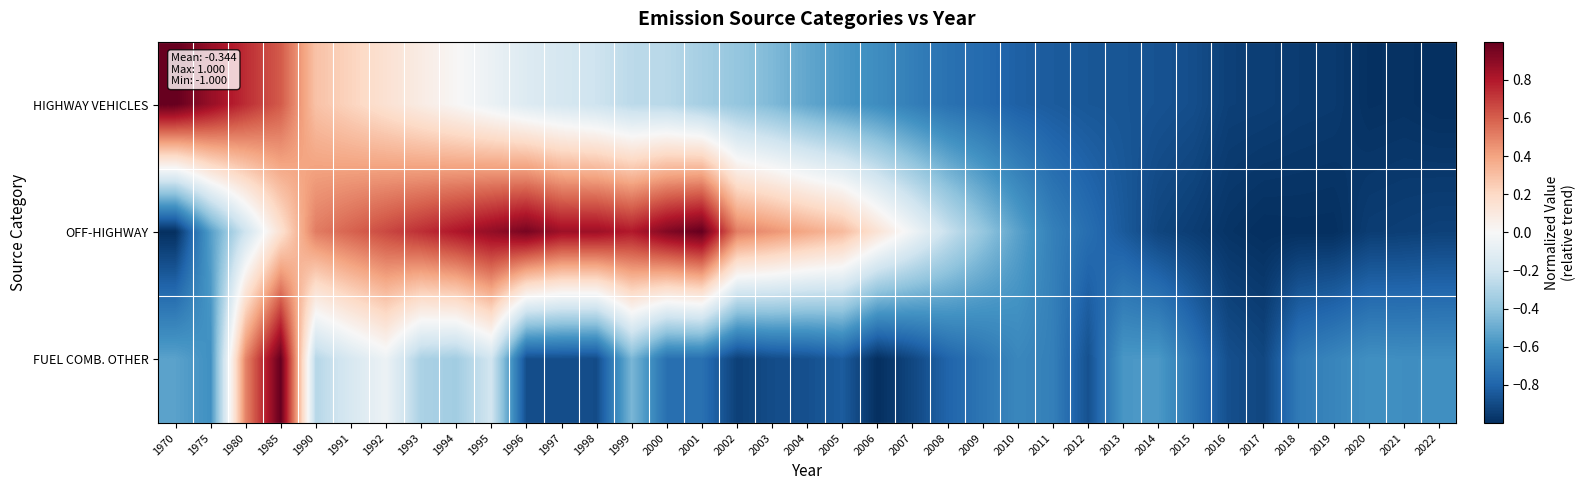

What is the minimum value shown in the chart?

-1.0